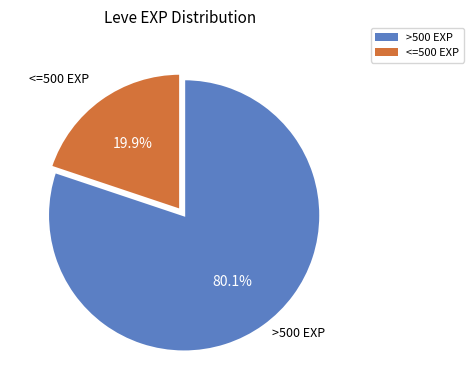

Is there any slice that represents more than half of the pie?

Yes